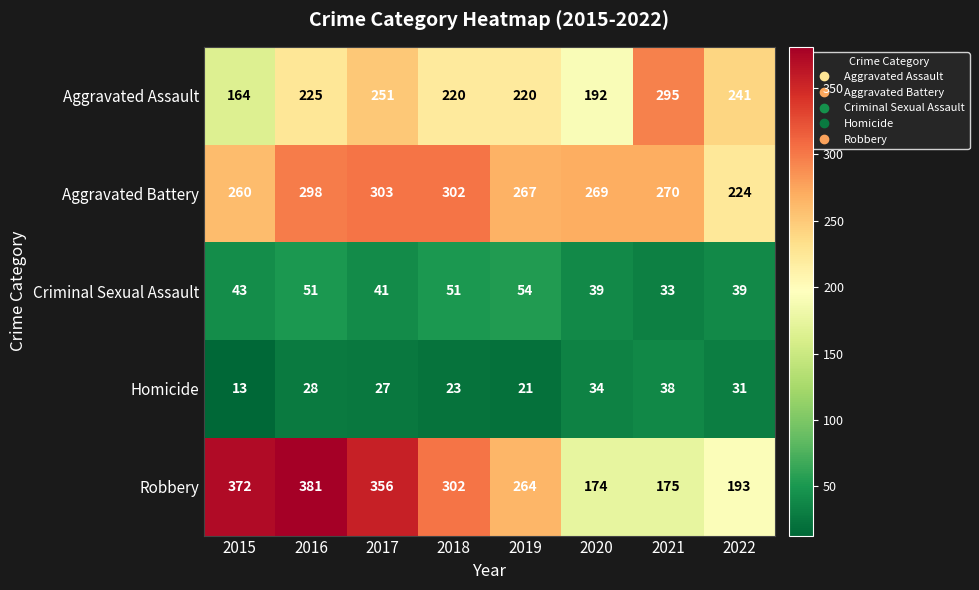

What is the spread (max minus min) of values at 2016?

353